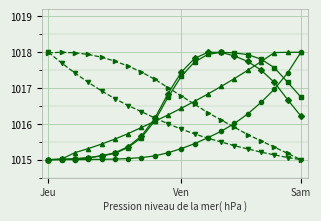

What is the minimum value shown in the chart?

1015.0